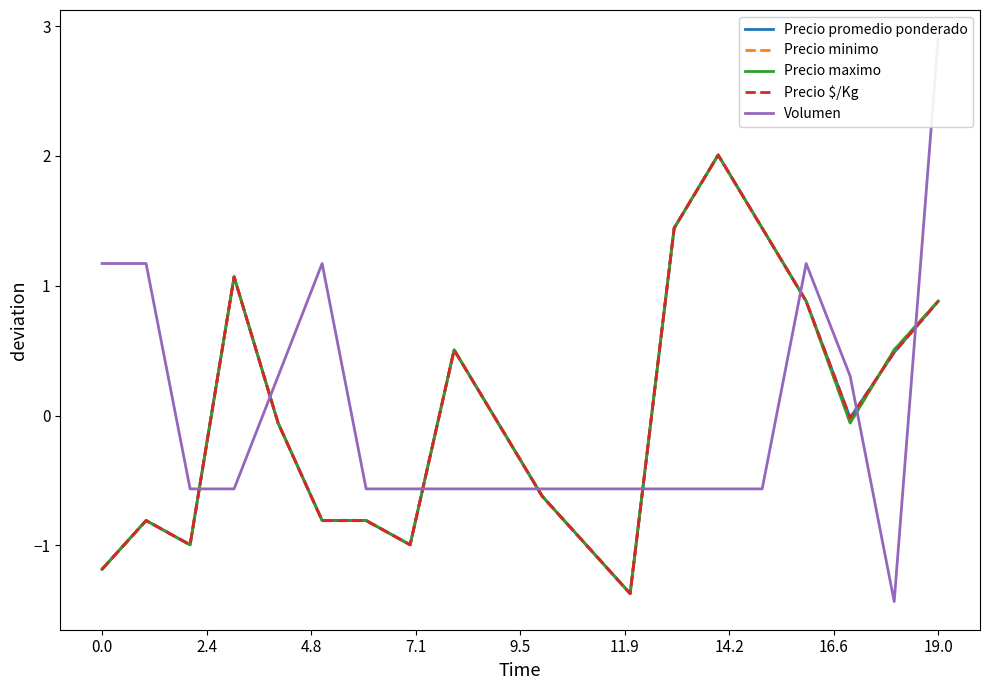

What is the value of the Precio maximo point at the 14th from the left?

1.4